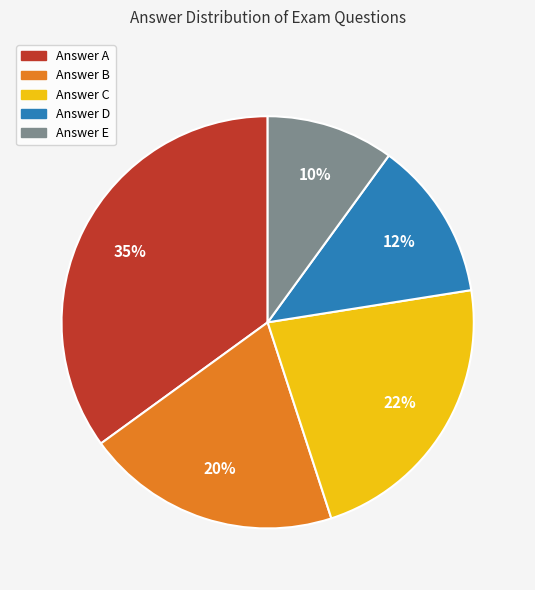

To the nearest percent, what is the average slice percentage?

20%